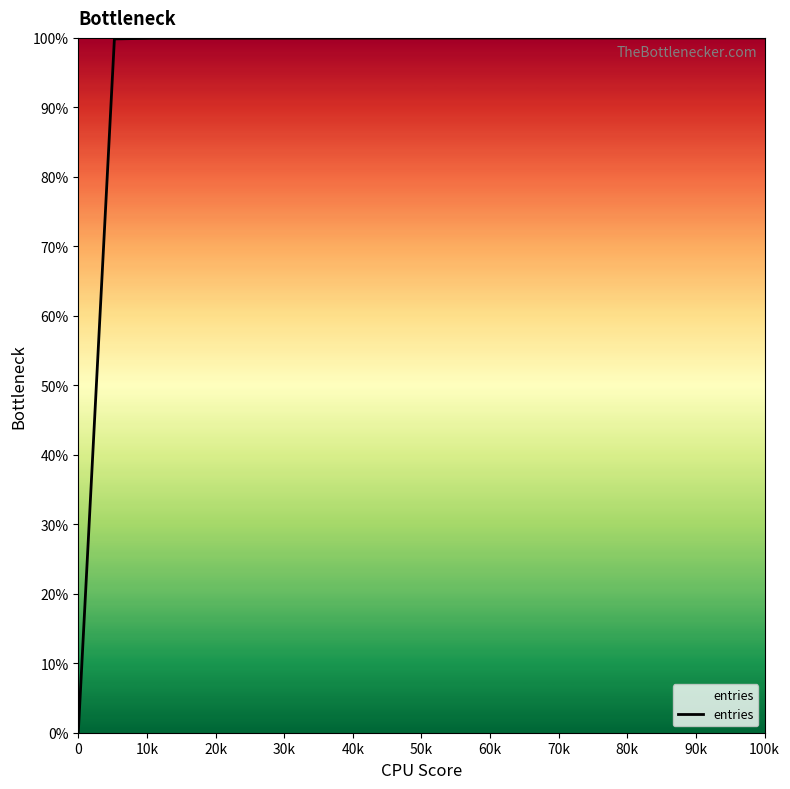

What is the maximum value shown in the chart?

100.0